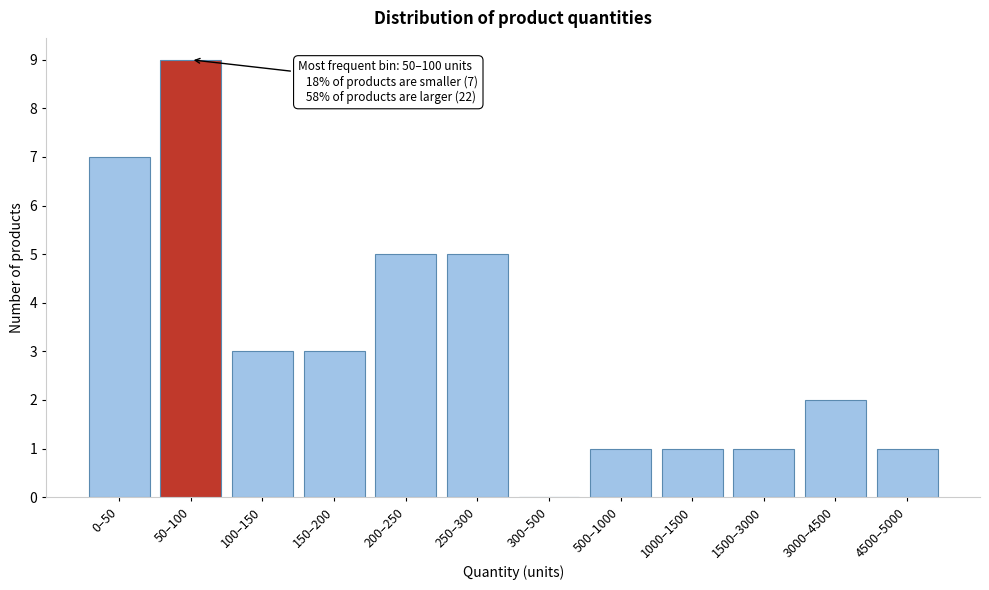

Reading left to right, what are all the values shown in this chart?

0–50=7	50–100=9	100–150=3	150–200=3	200–250=5	250–300=5	300–500=0	500–1000=1	1000–1500=1	1500–3000=1	3000–4500=2	4500–5000=1